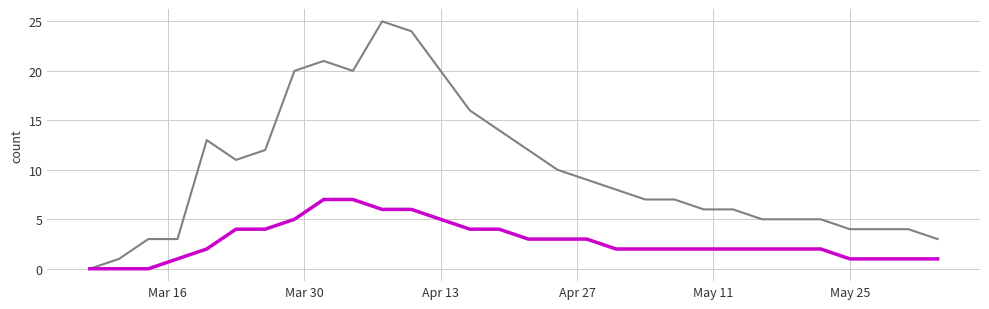

What is the maximum value shown in the chart?

25